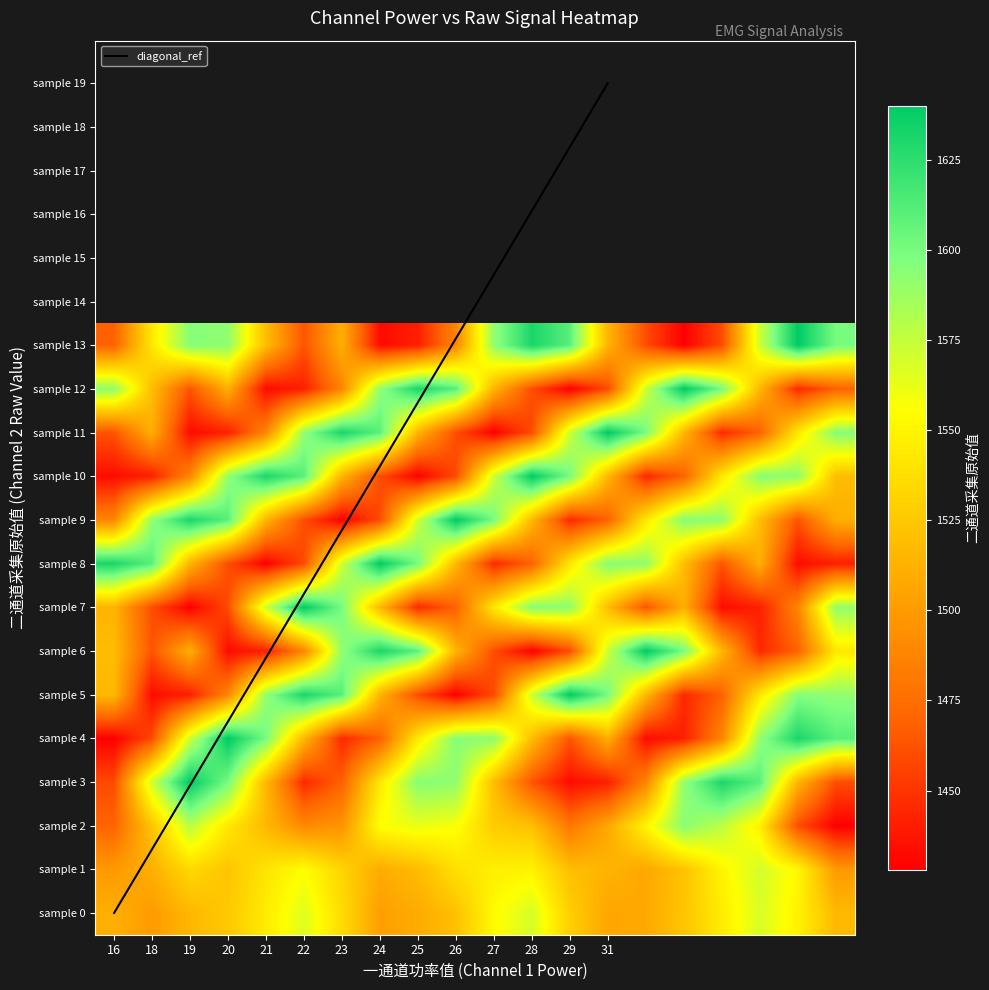

What is the sum of all 31 values?

30559